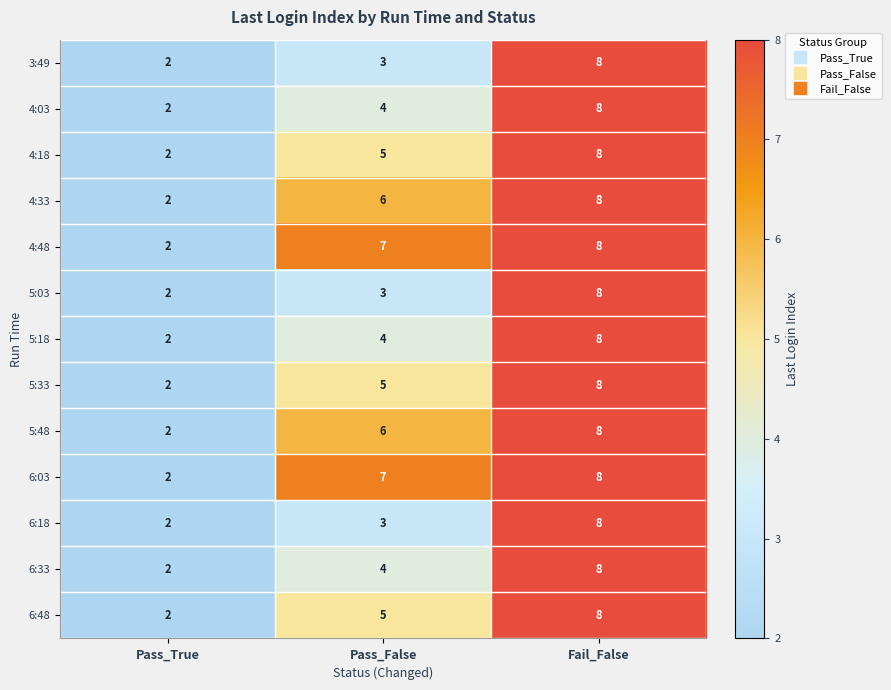

List the labels in order of 6:18 value, largest first.

Fail_False, Pass_False, Pass_True